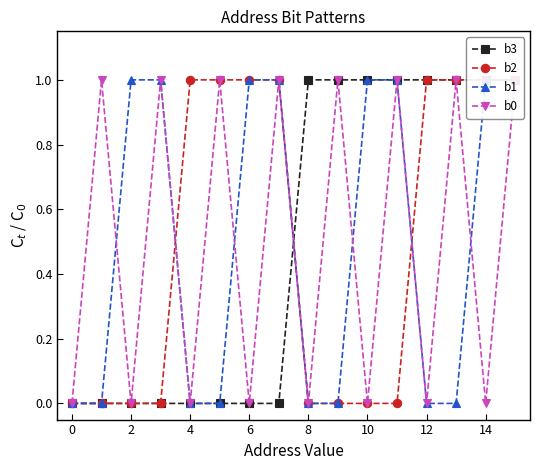

How many lines are shown in the chart?

4